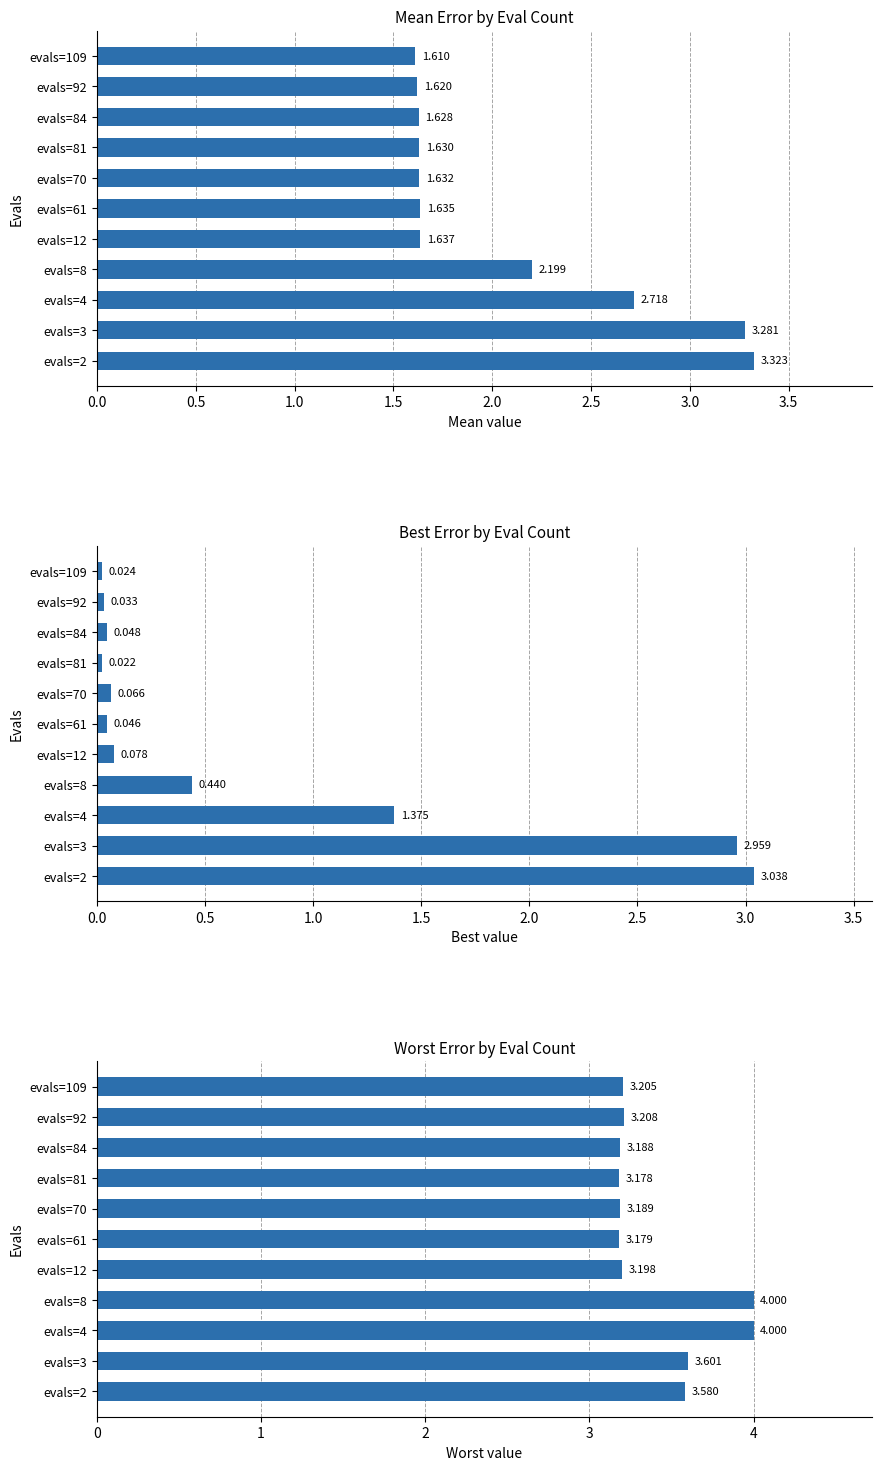

Reading left to right, extract all data points from this chart.

Mean Error by Eval Count: 3.3	3.3	2.7	2.2	1.6	1.6	1.6	1.6	1.6	1.6	1.6
Best Error by Eval Count: 3.0	3.0	1.4	0.4	0.1	0.0	0.1	0.0	0.0	0.0	0.0
Worst Error by Eval Count: 3.6	3.6	4.0	4.0	3.2	3.2	3.2	3.2	3.2	3.2	3.2